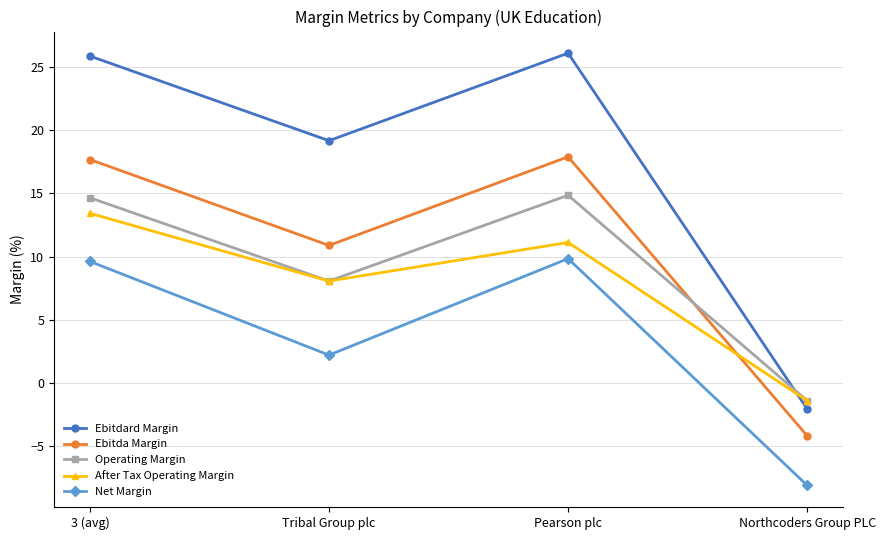

What is the approximate value of Operating Margin at Pearson plc?

14.8